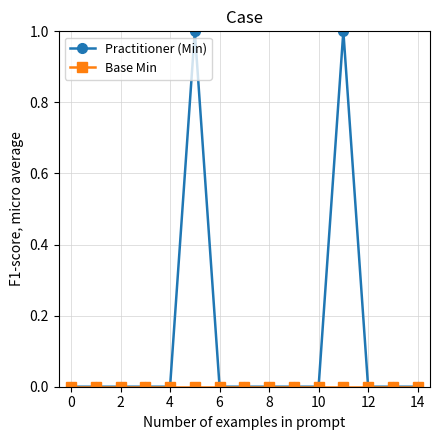

True or false: Practitioner (Min) has more than 1 points higher than both neighbors.

True